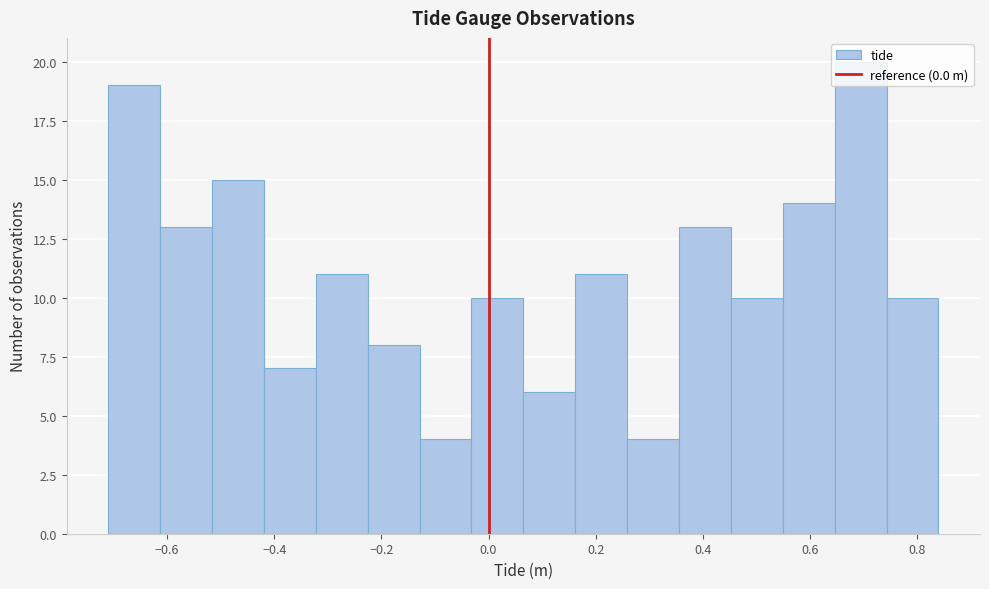

Over which range of the x-axis is the bar tallest?

0.64 to 0.74